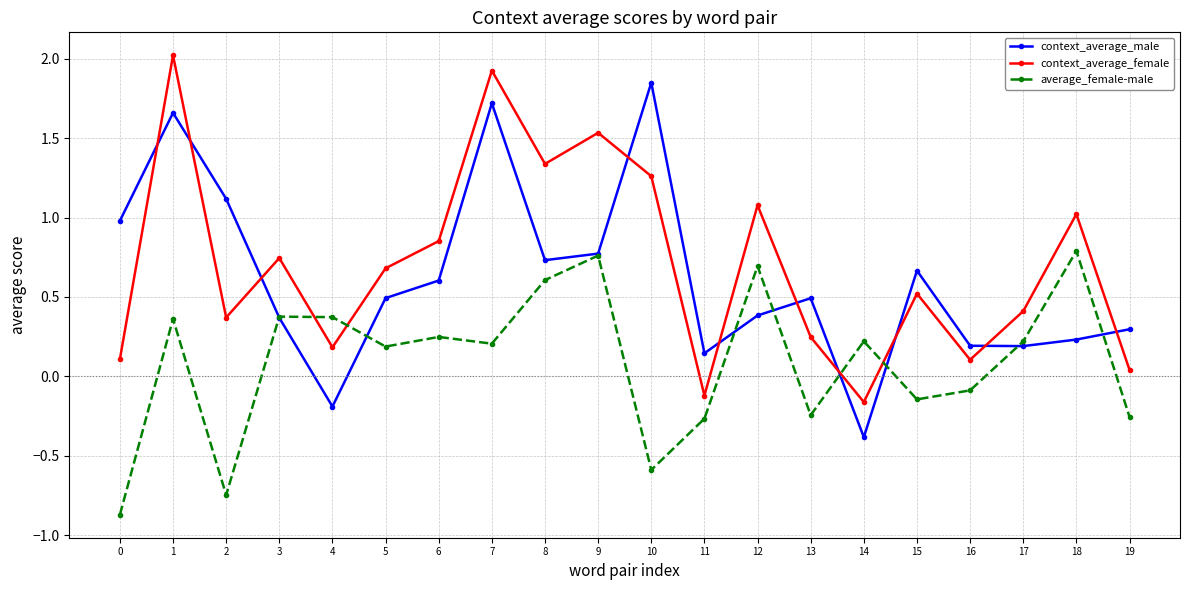

How many times do context_average_female and average_female-male cross each other?

4